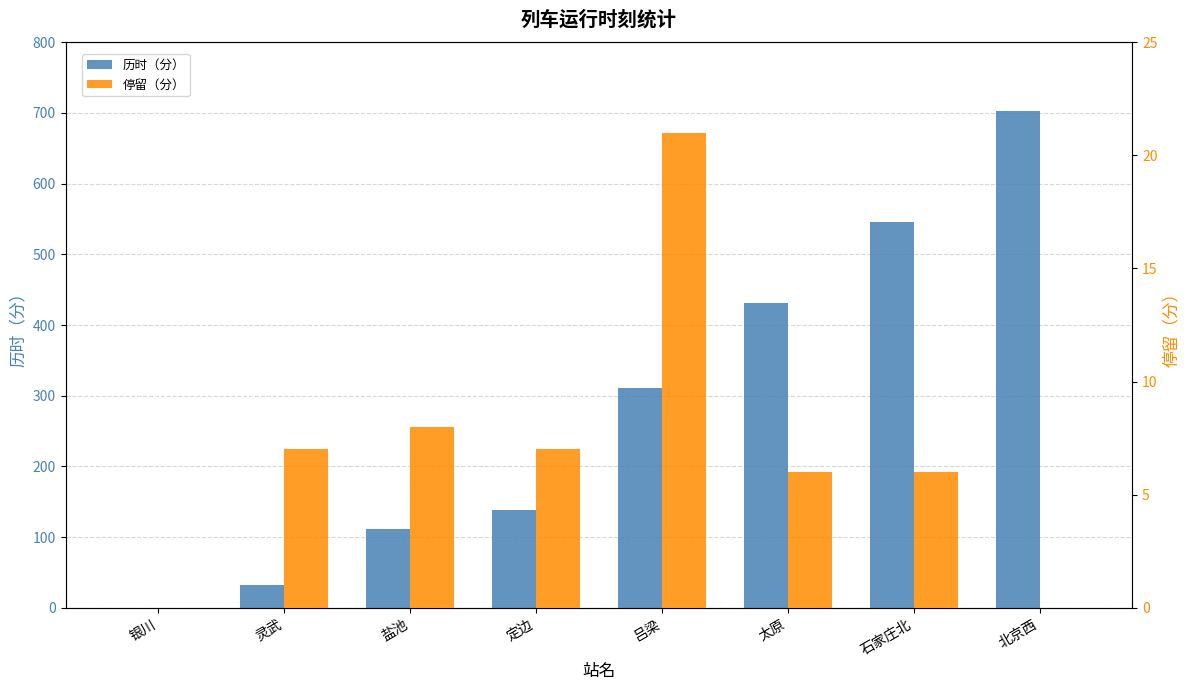

True or false: 停留（分） has a value of 7 at 灵武.

True